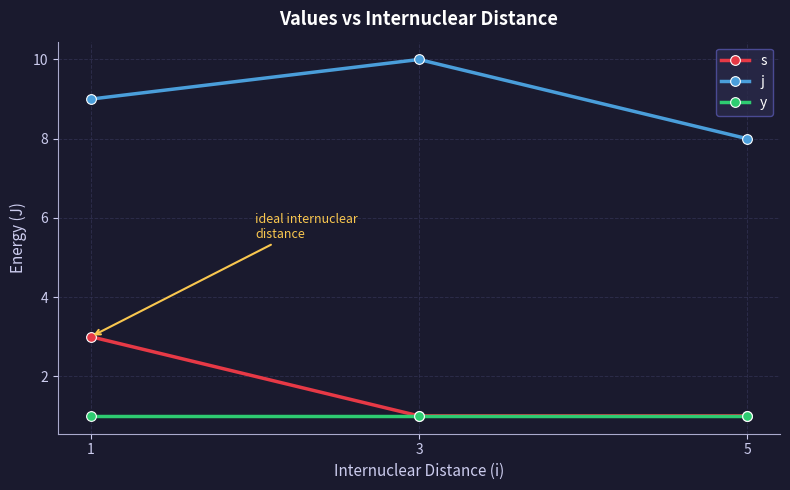

List the series in order of their peak value, highest first.

j, s, y